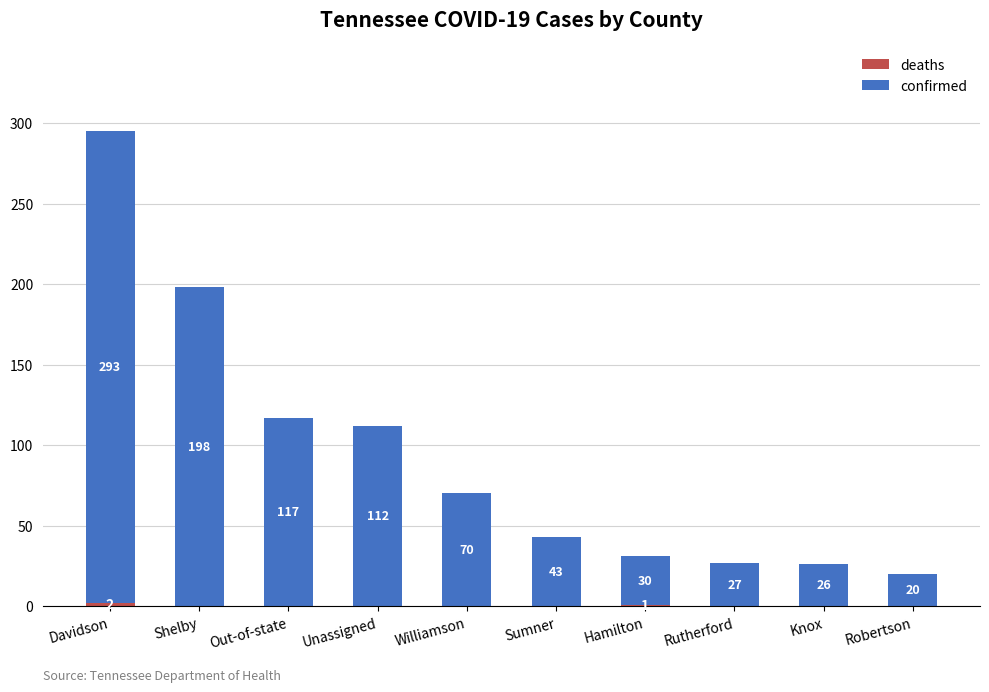

What is the total value across all series at Shelby?

198